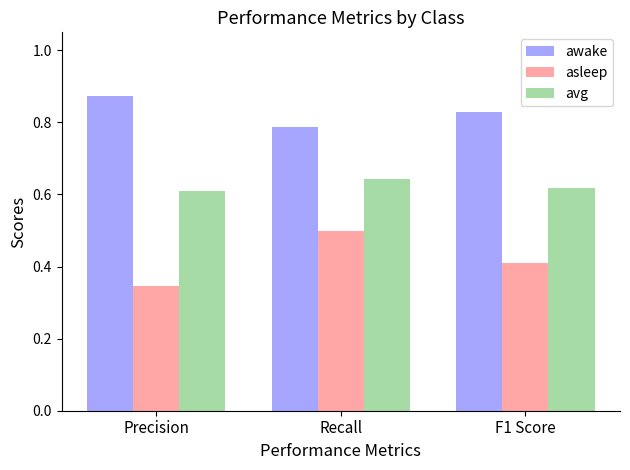

How many bars are there in each group?

3